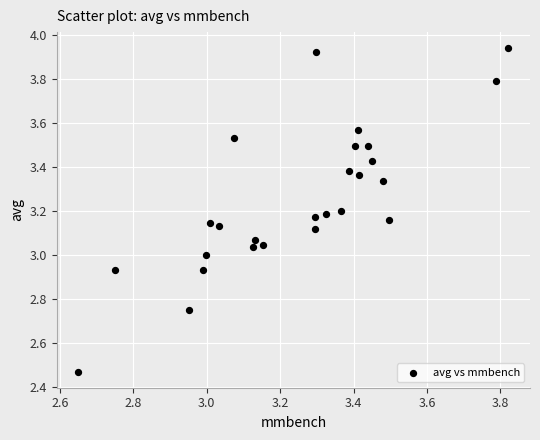

What is the range of X values (max minus min)?

1.2